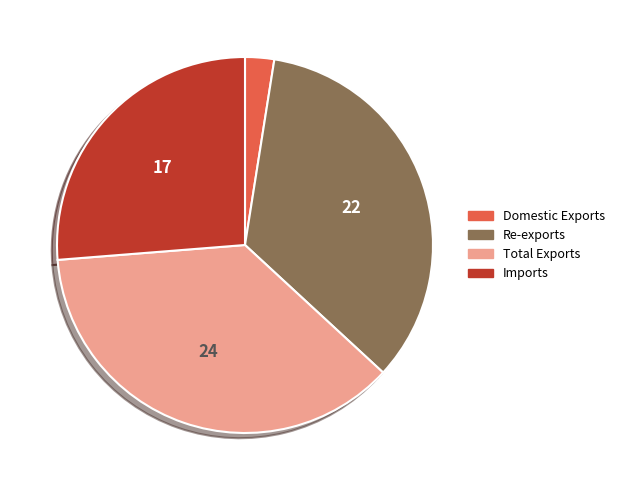

The Re-exports slice represents 23% of the pie. True or false?

False